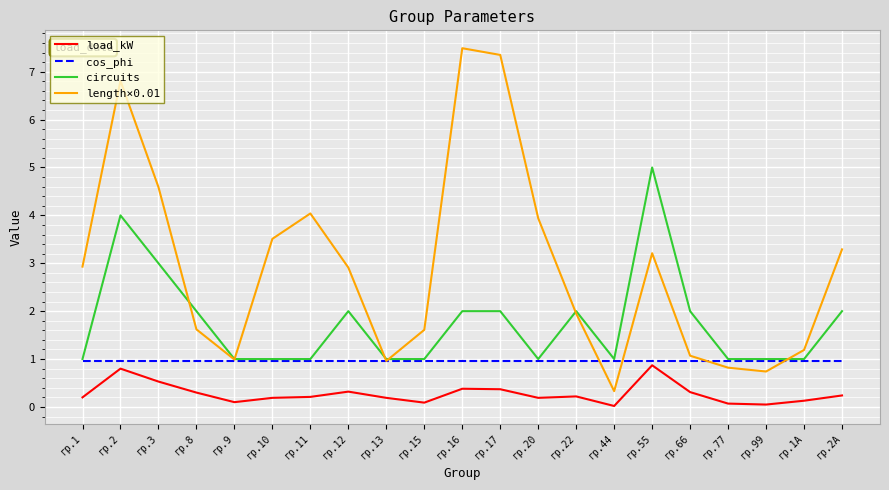

Is the value of cos_phi at гр.10 greater than the value of length×0.01 at гр.55?

No